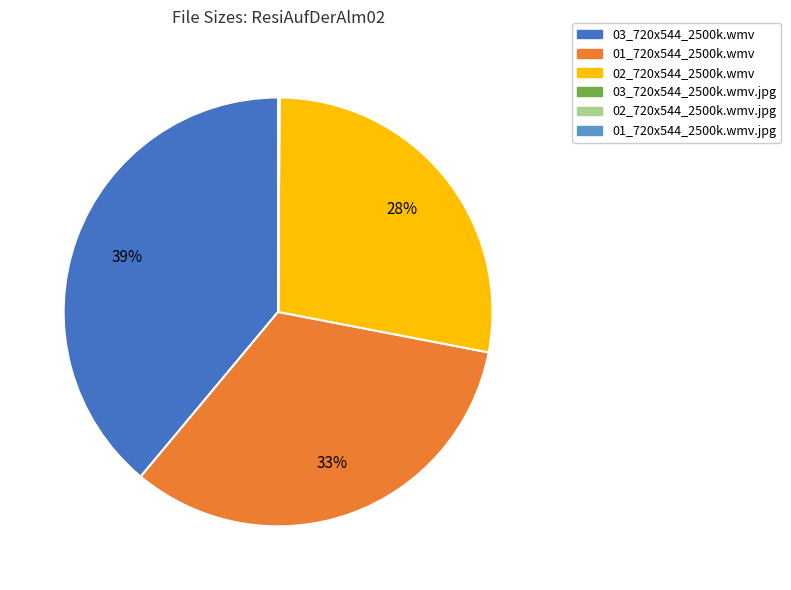

Does any single category account for the majority?

No